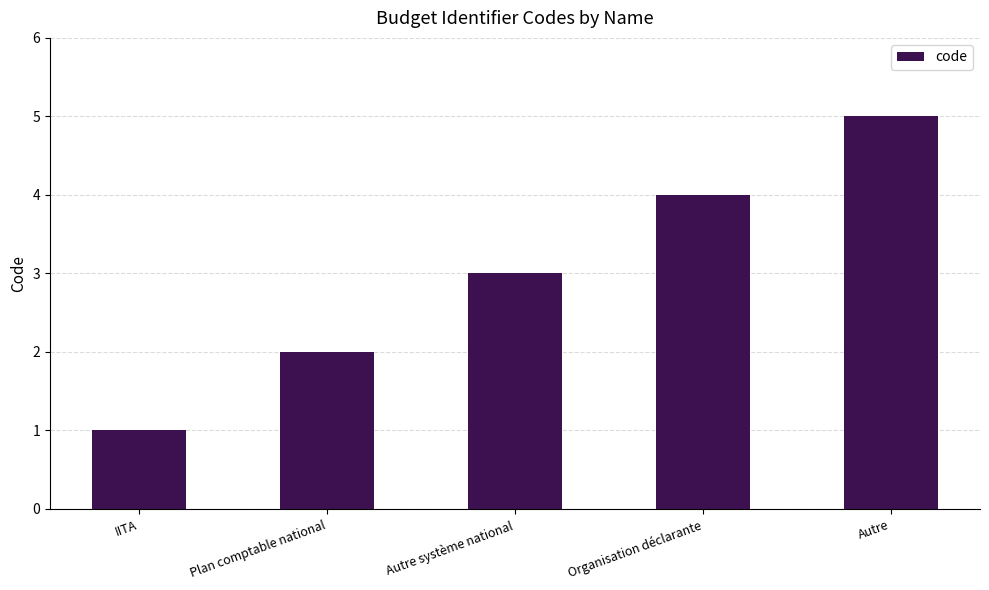

List the labels in order of value, largest first.

Autre, Organisation déclarante, Autre système national, Plan comptable national, IITA